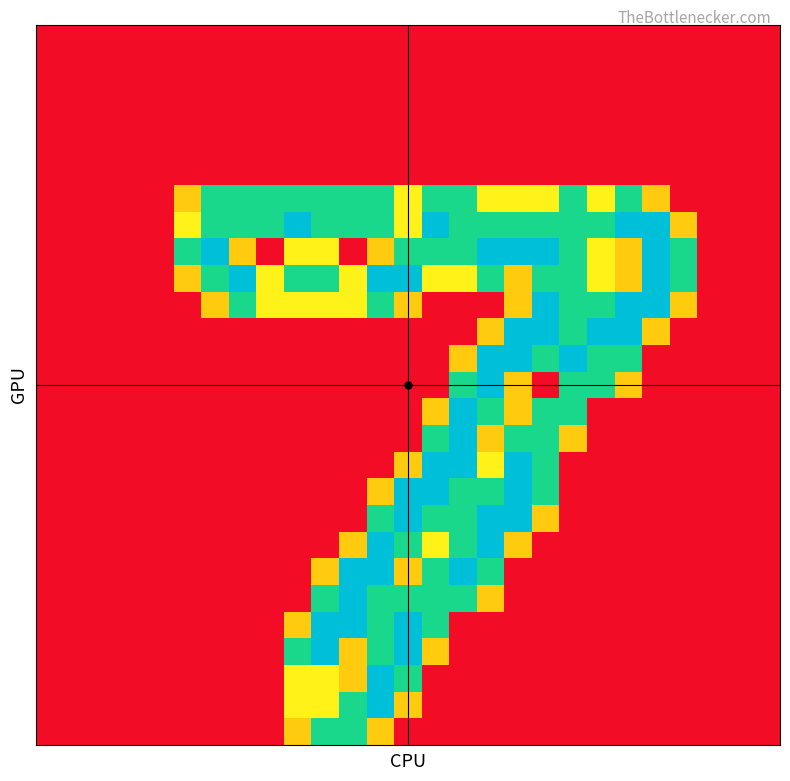

At which category is the sum across all series the highest?

12